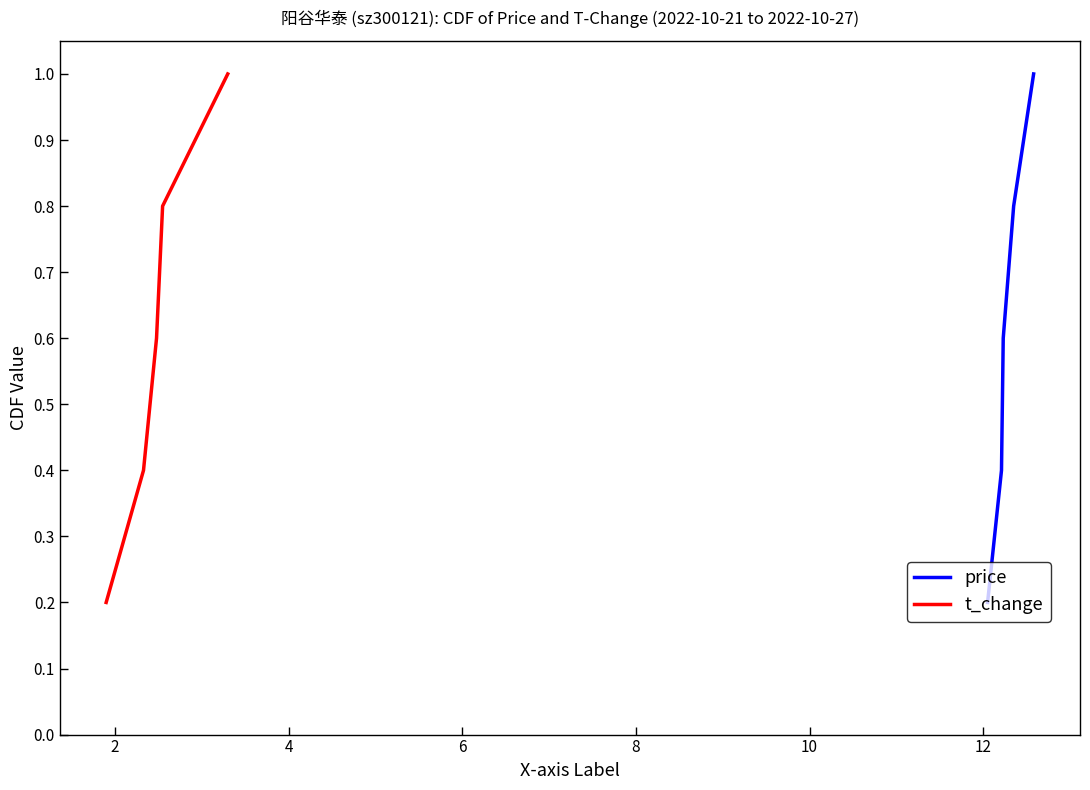

What is the maximum value for price?

1.0